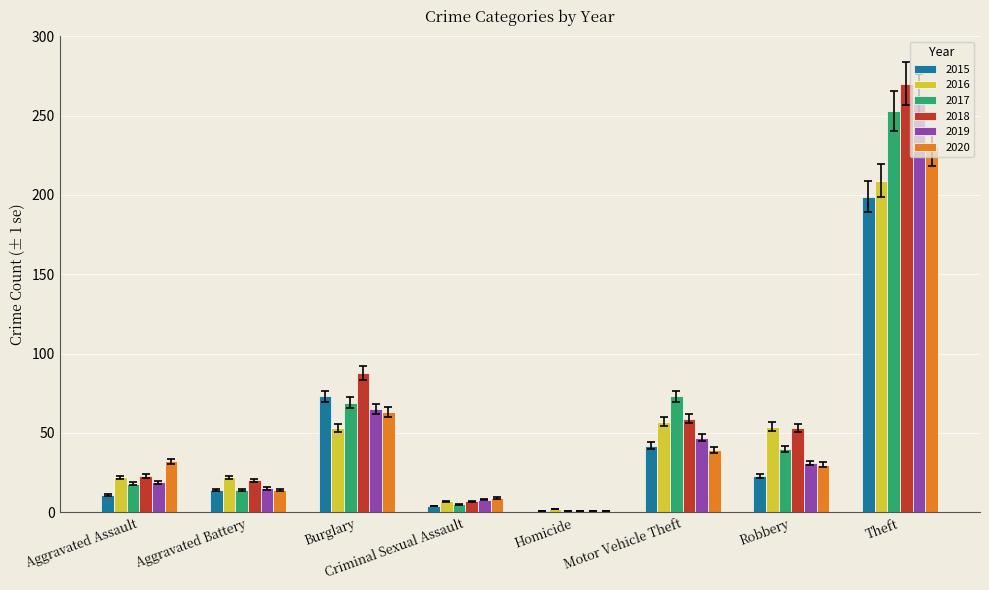

Is the value of 2016 at Burglary greater than the value of 2020 at Theft?

No